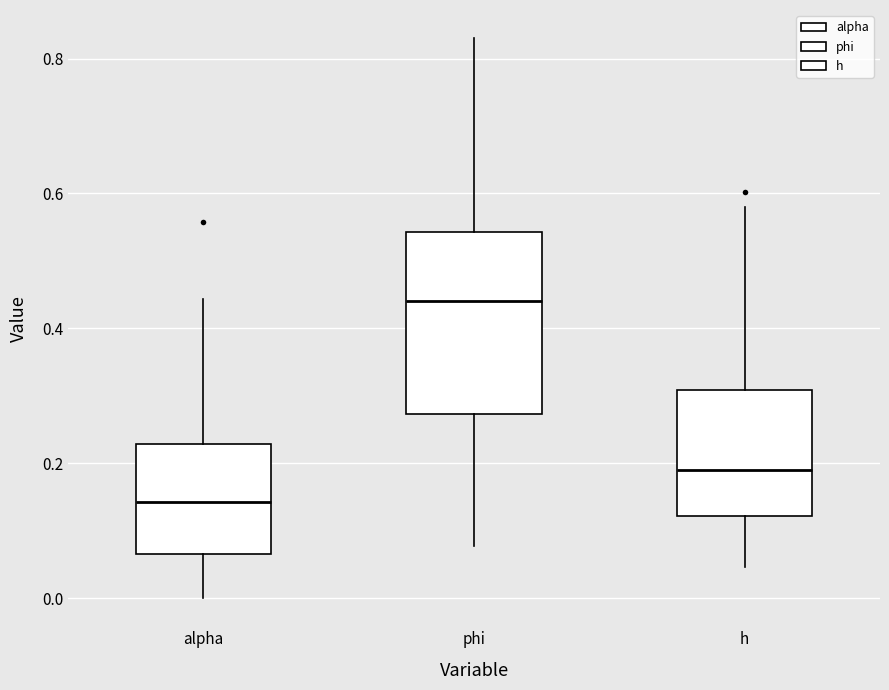

Reading left to right, transcribe this box plot: for each box, give where its median line is, the range the box spans, and where its two whiskers end, as read against the y-axis. The values are not printed on the chart, so give them approximately, as read against the axis.

alpha: median 0.14, box 0.06 to 0.22, whiskers 0.00 to 0.44
phi: median 0.44, box 0.28 to 0.54, whiskers 0.08 to 0.84
h: median 0.20, box 0.12 to 0.30, whiskers 0.04 to 0.58